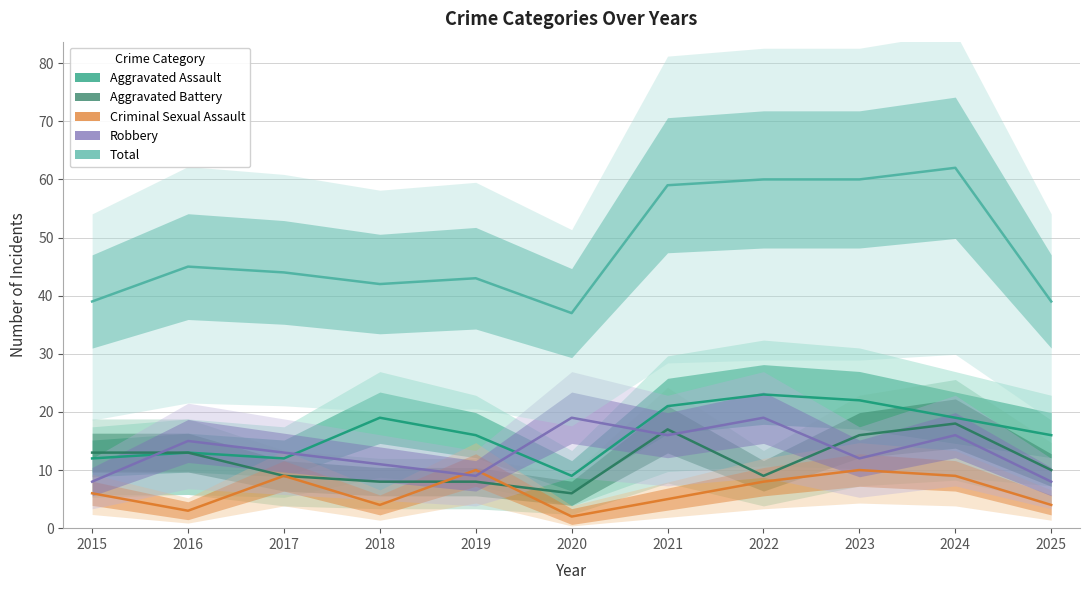

At which label is Aggravated Assault closest to 16?

2019